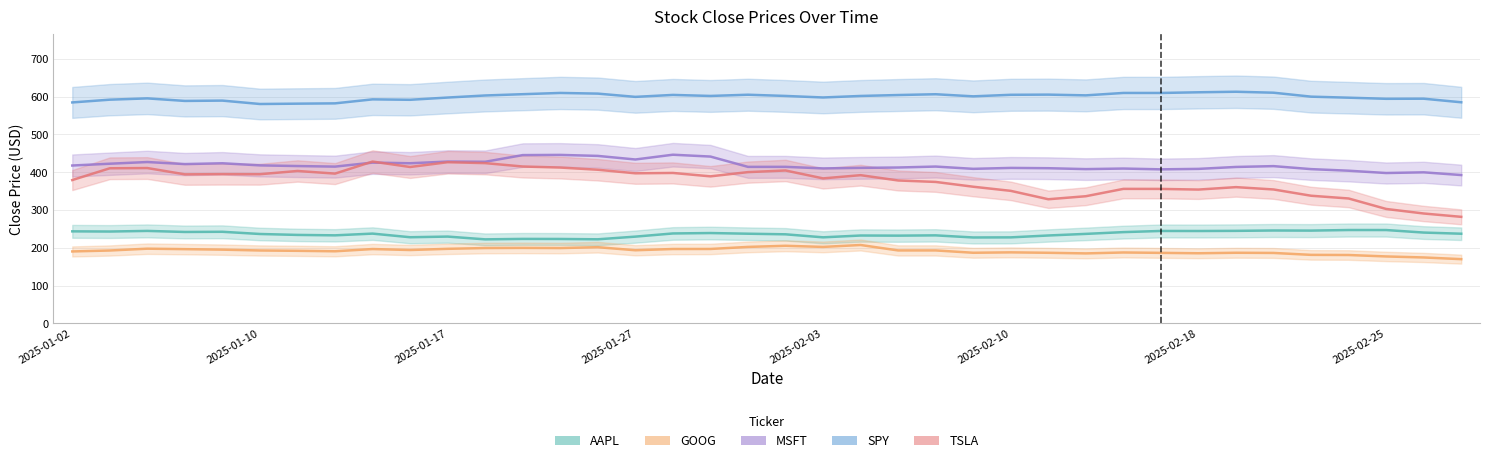

What is the sum of the TSLA values at 2025-01-17 and 2025-02-27?

708.5